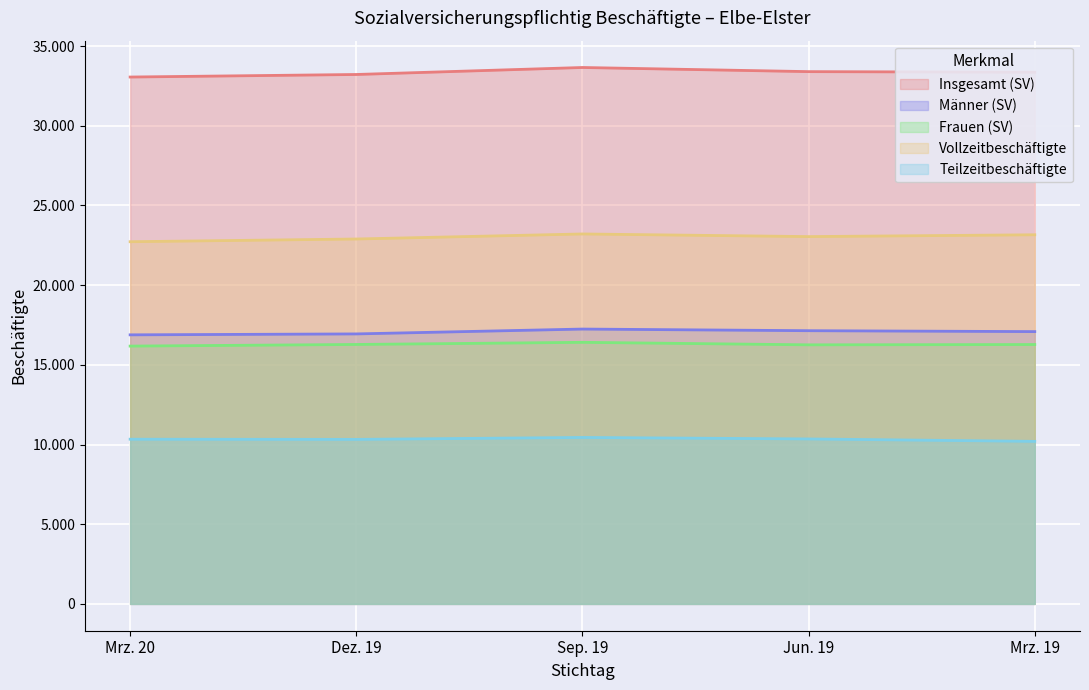

Reading left to right, extract all data points from this chart.

Insgesamt (SV): Mrz. 20=33060	Dez. 19=33220	Sep. 19=33659	Jun. 19=33399	Mrz. 19=33361
Männer (SV): Mrz. 20=16883	Dez. 19=16941	Sep. 19=17246	Jun. 19=17143	Mrz. 19=17086
Frauen (SV): Mrz. 20=16177	Dez. 19=16279	Sep. 19=16413	Jun. 19=16256	Mrz. 19=16275
Vollzeitbeschäftigte: Mrz. 20=22726	Dez. 19=22897	Sep. 19=23213	Jun. 19=23048	Mrz. 19=23162
Teilzeitbeschäftigte: Mrz. 20=10334	Dez. 19=10323	Sep. 19=10446	Jun. 19=10351	Mrz. 19=10199